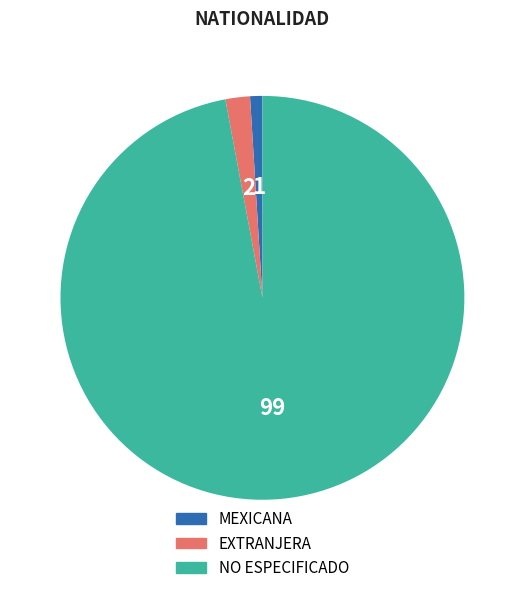

How many slices are in this pie chart?

3